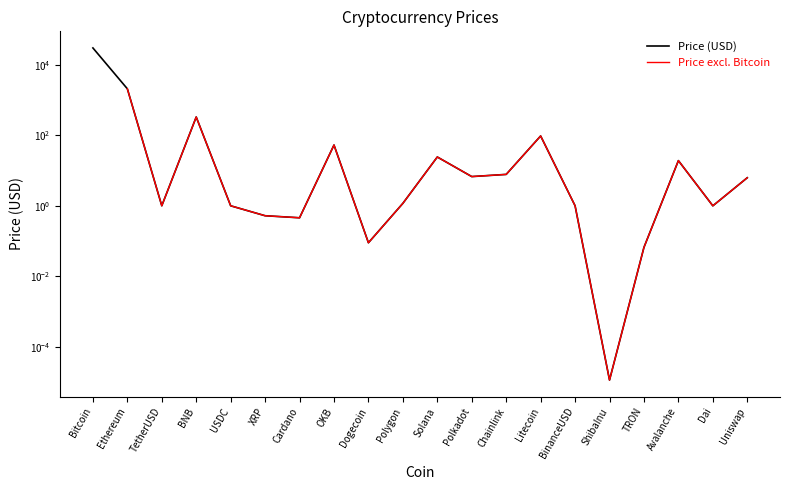

How many data points in Price excl. Bitcoin are less than 1?

5